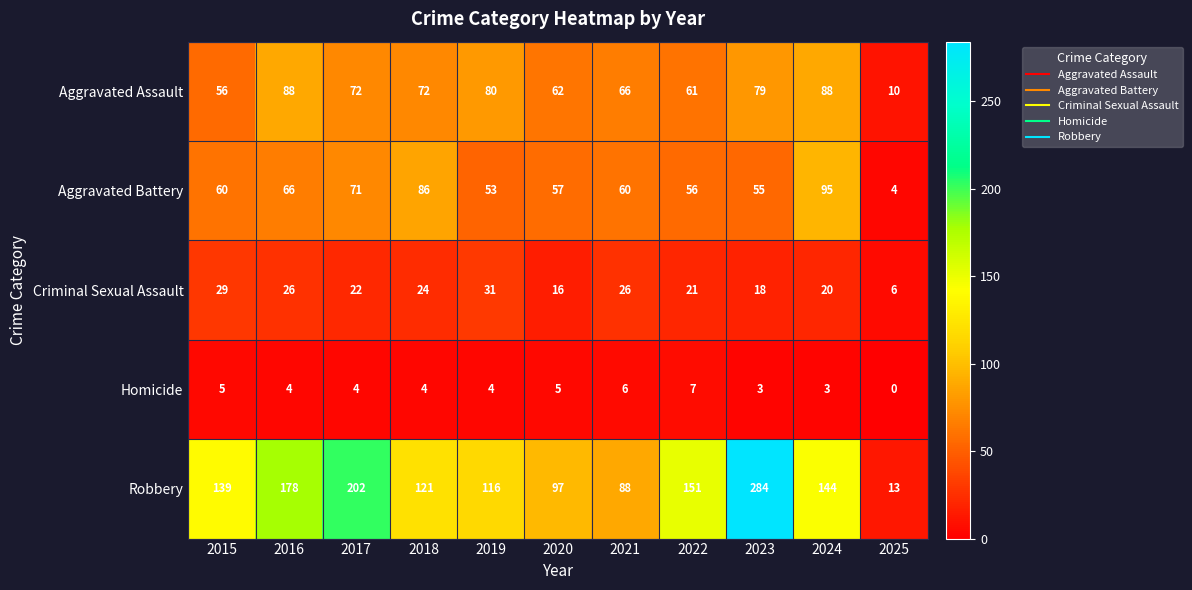

Which series changed the most between 2015 and 2025?

Robbery